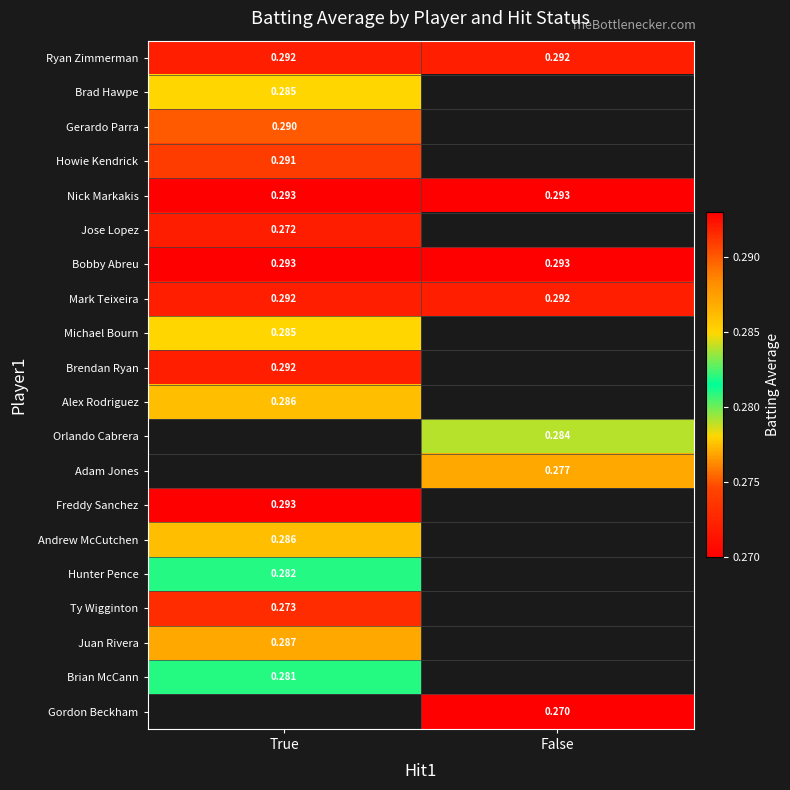

True or false: Gerardo Parra has a value of 0.5 at True.

False